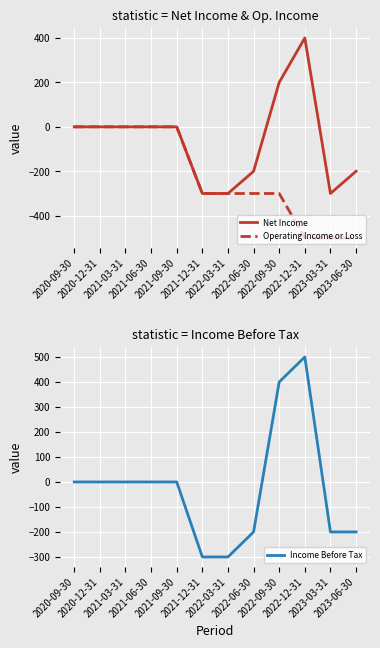

Rank the series at 2022-12-31 from lowest to highest value.

Operating Income or Loss, Net Income, Income Before Tax